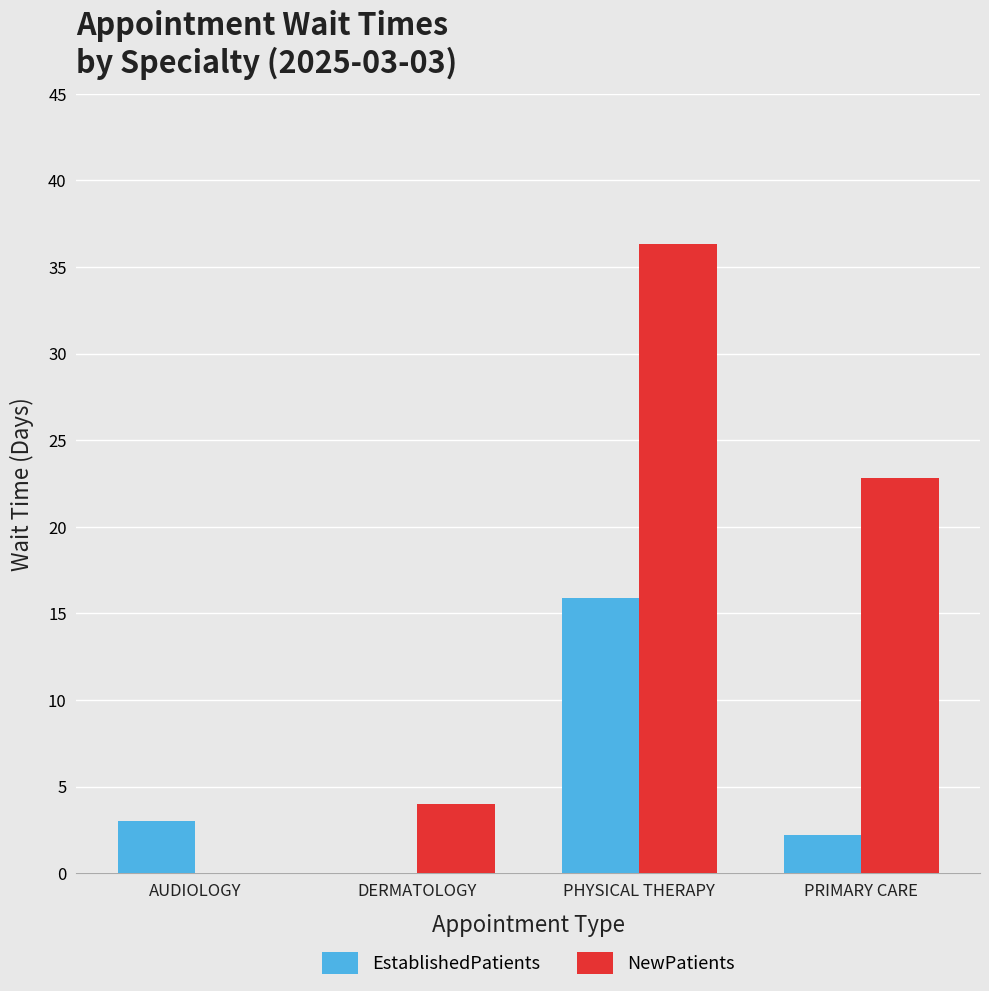

Which series has the largest total across all categories?

NewPatients